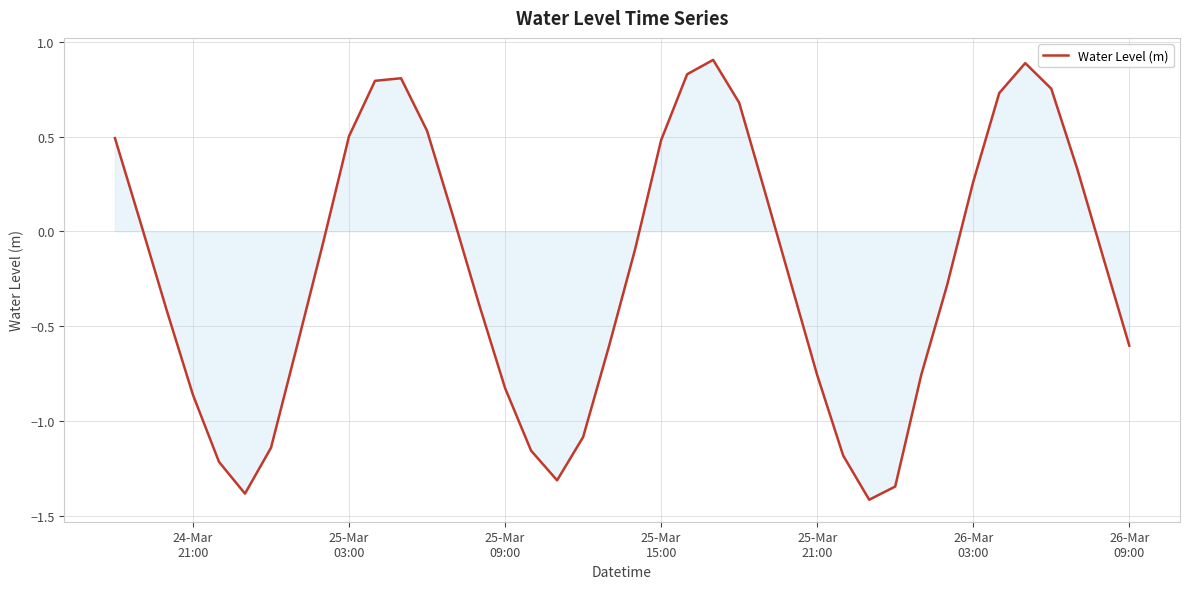

What is the difference between the maximum and minimum values?

2.3